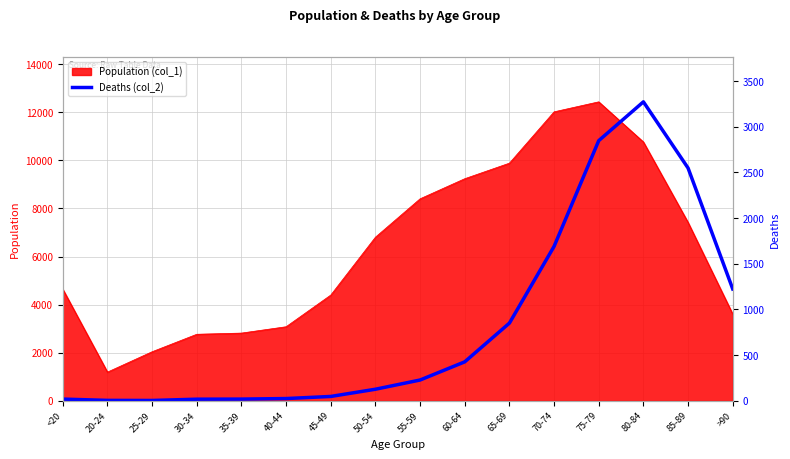

How many categories are shown in the chart?

16